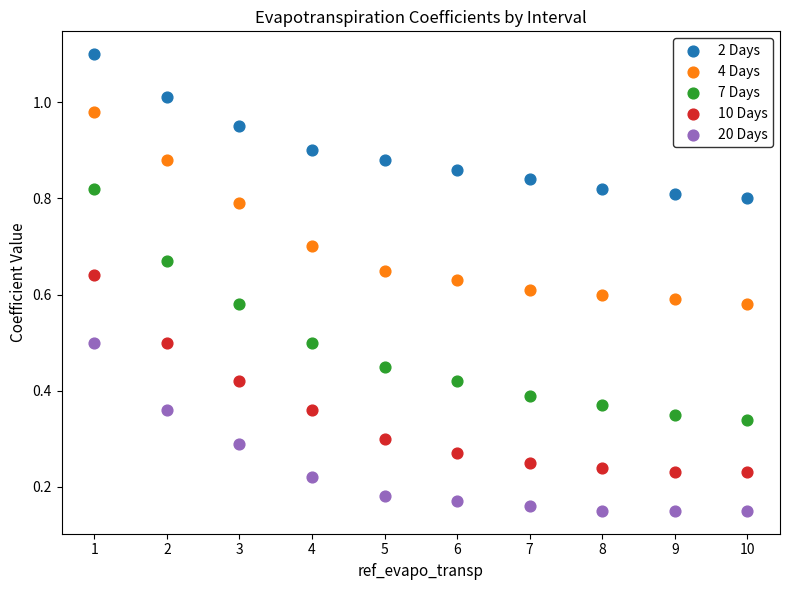

Which series has the widest spread of Y values?

7 Days